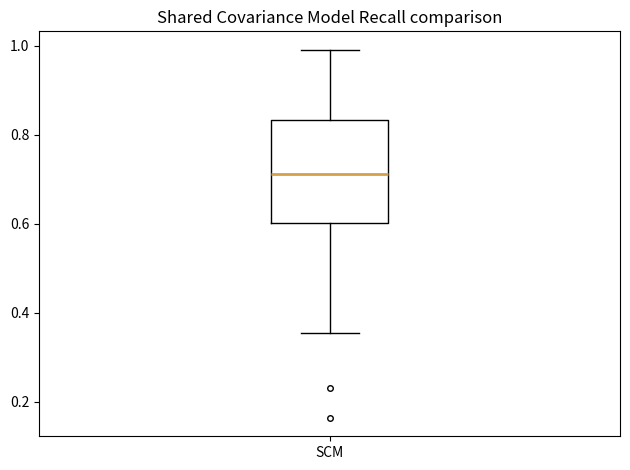

Read this box plot against the y-axis: the position of the median line, the range covered by the box, and the ends of both whiskers. The values are not printed on the chart, so give them approximately, as read against the axis.

median 0.72, box 0.60 to 0.84, whiskers 0.36 to 1.00